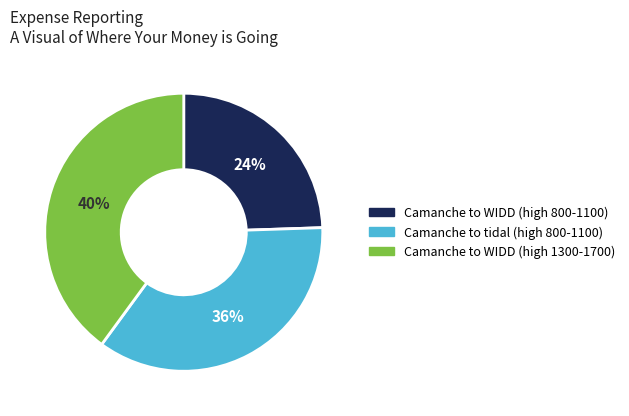

True or false: Camanche to WIDD (high 800-1100) accounts for 17% of the total.

False